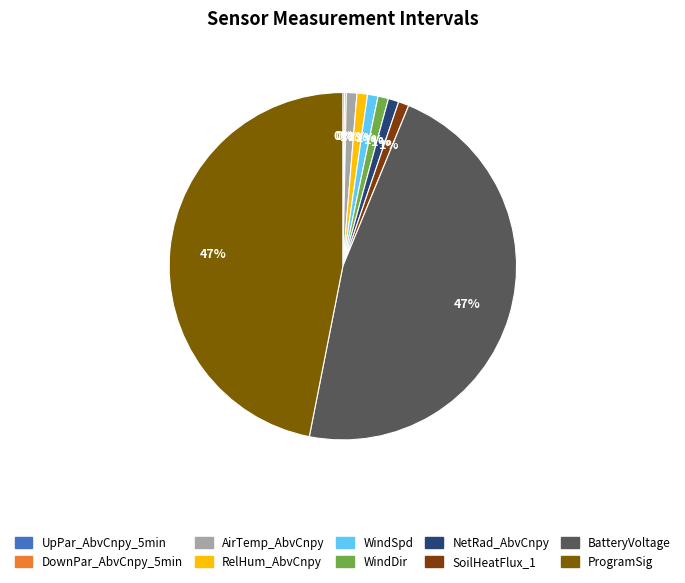

To the nearest percent, what is the combined percentage of ProgramSig and UpPar_AbvCnpy_5min?

47%